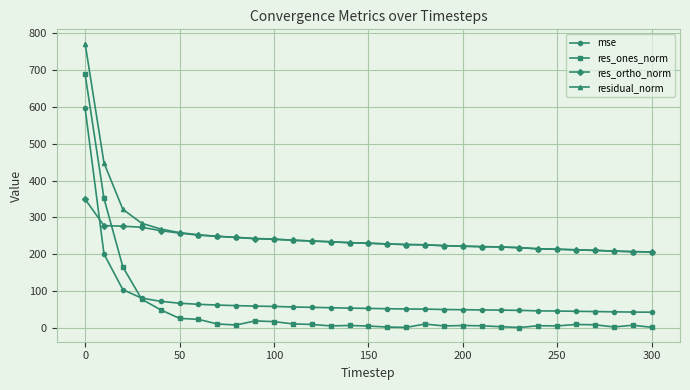

True or false: residual_norm and mse intersect in this chart.

False